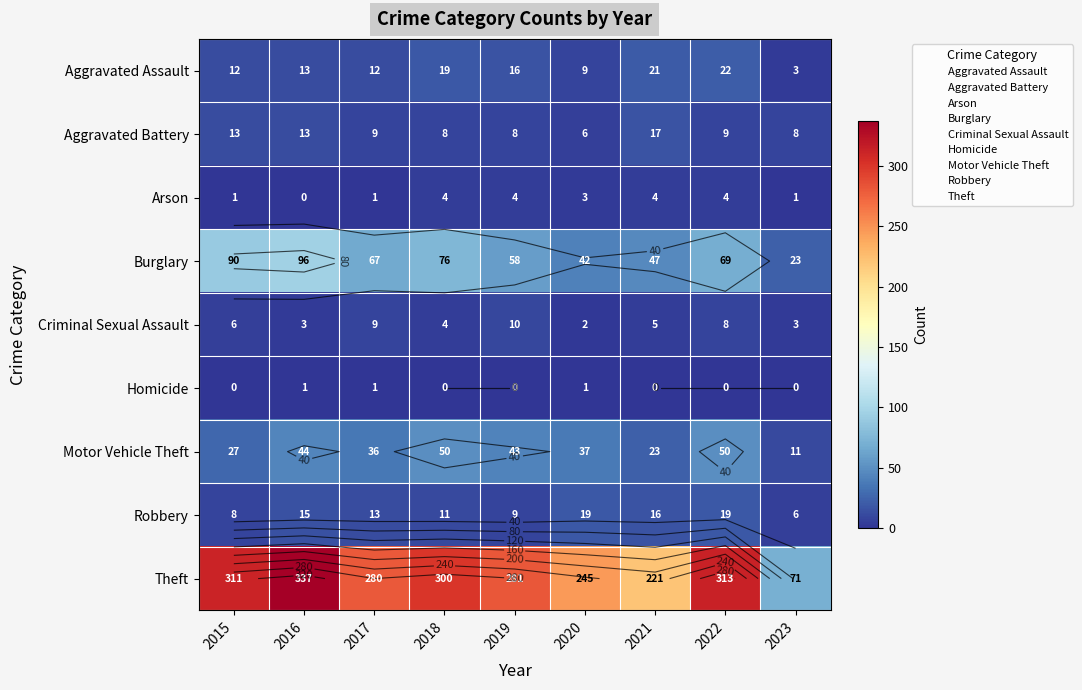

Between 2023 and 2016, which is larger?

2016